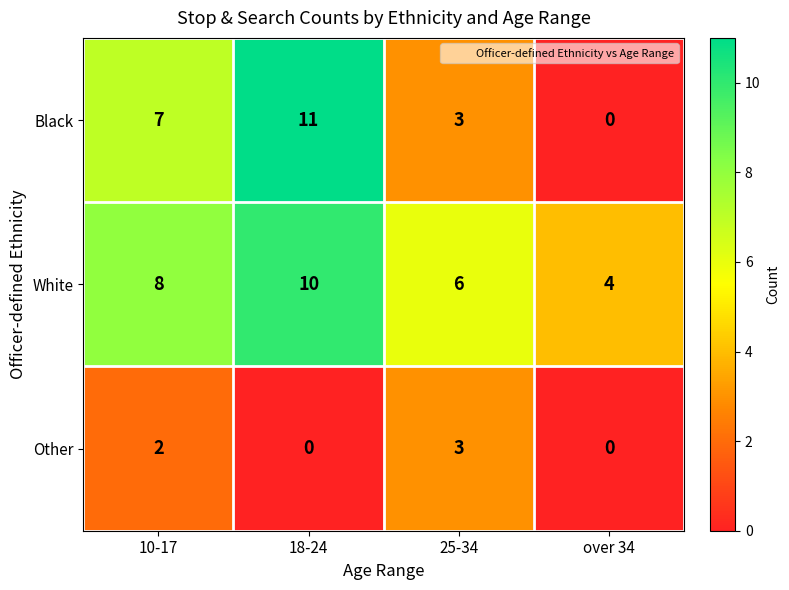

At how many categories does at least one series exceed 5?

3